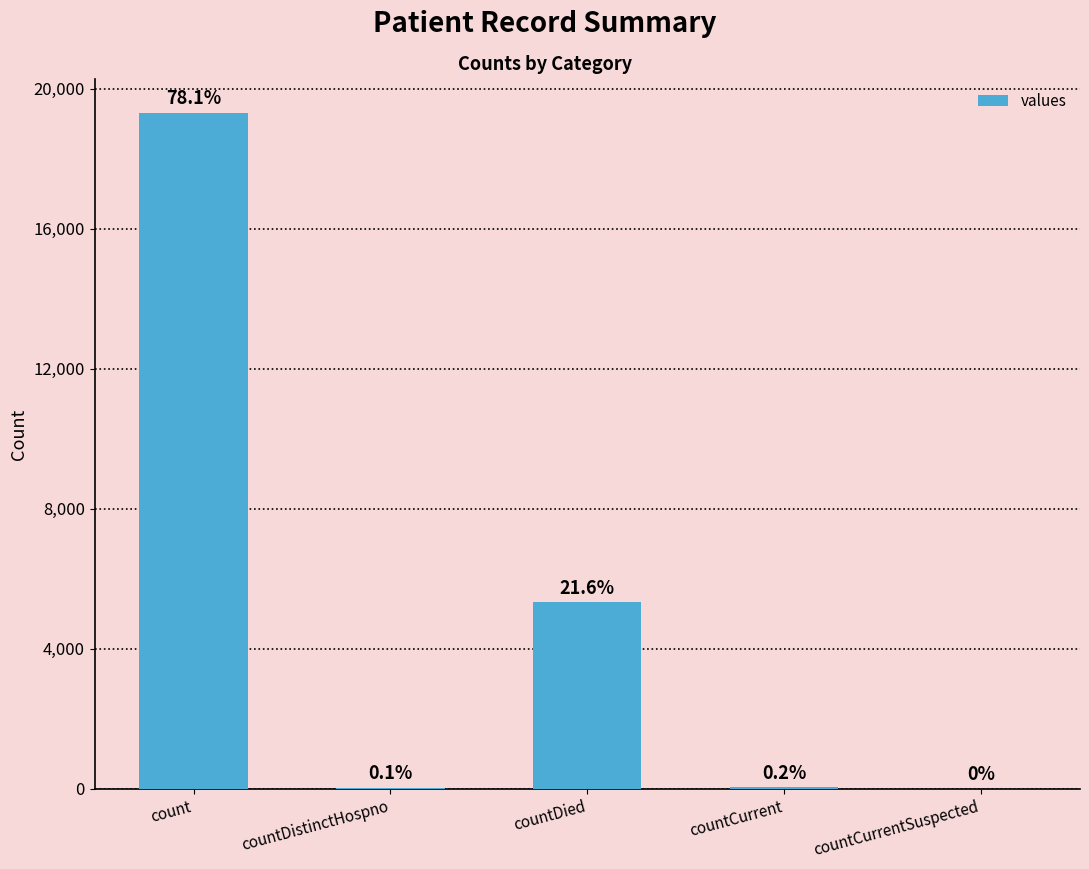

What is the sum of the values at countDied and count?

24650